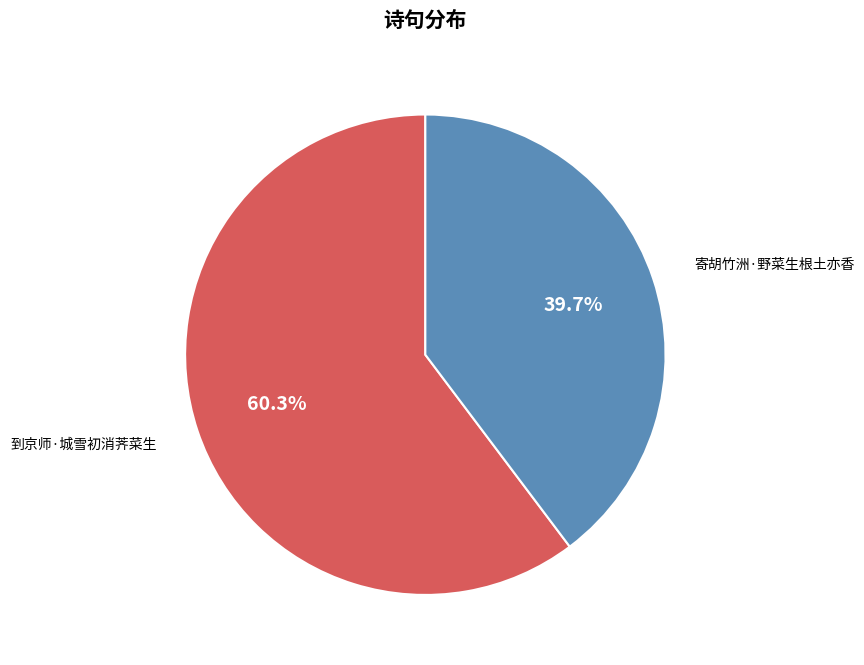

True or false: 到京师·城雪初消荠菜生 accounts for 60% of the total.

True